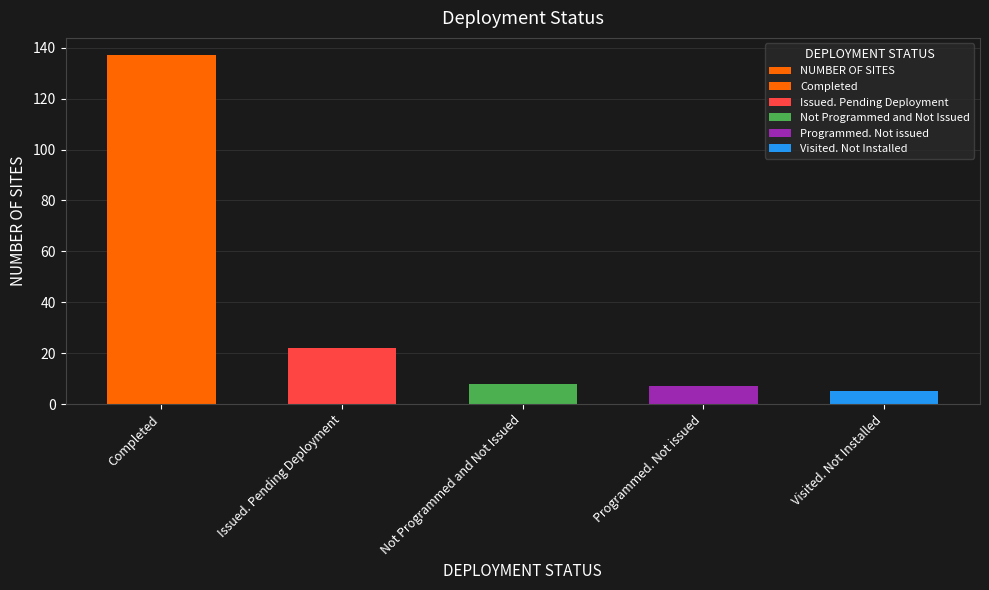

Reading left to right, list all the values displayed in this chart.

137	22	8	7	5